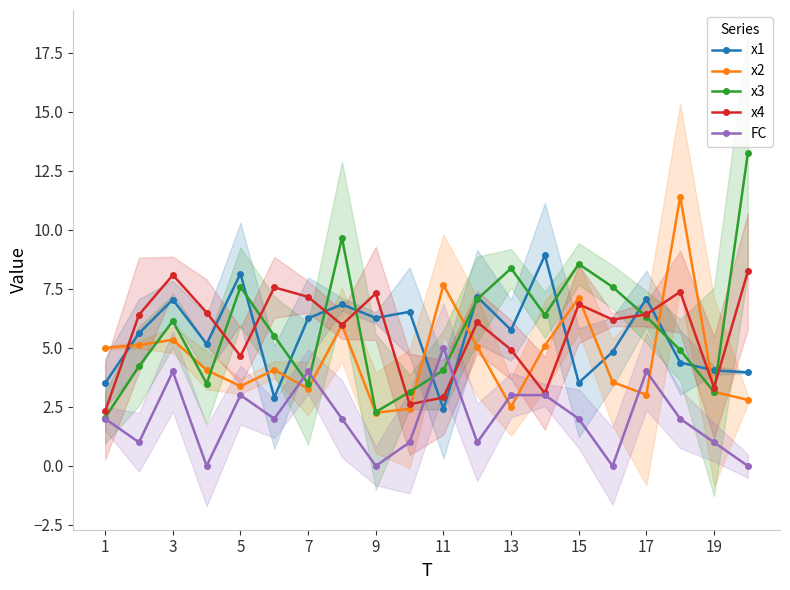

What is the highest value of the x4 series?

8.2